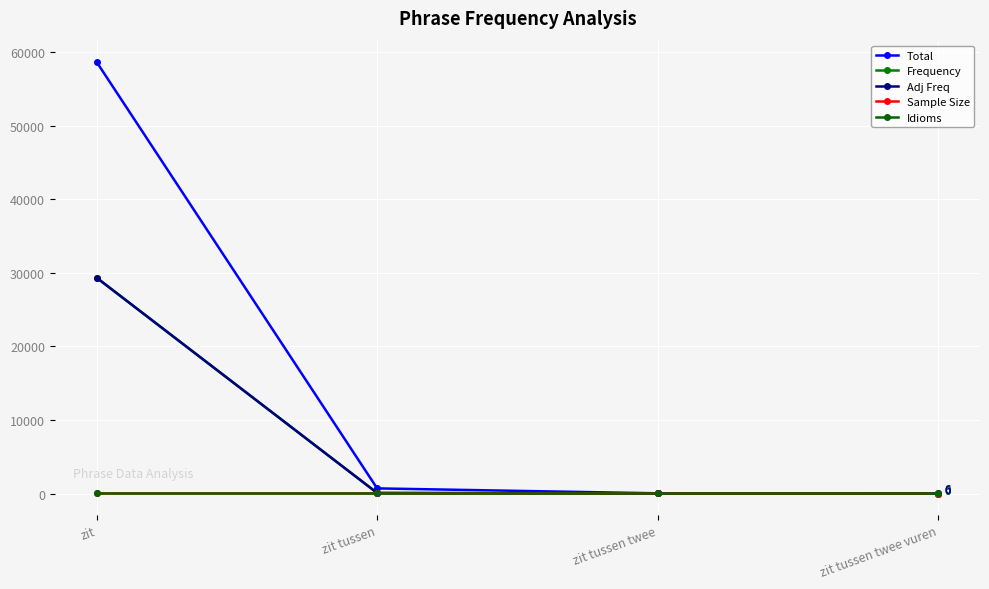

Does the chart have visible grid lines?

Yes